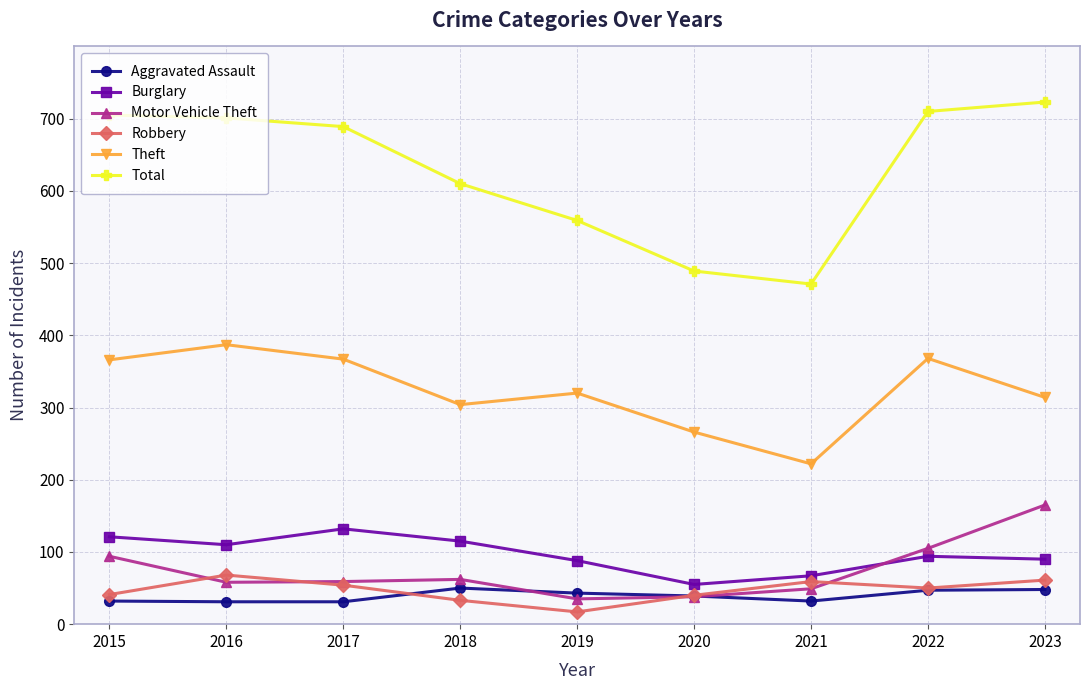

Does the chart display data point markers on the line(s)?

Yes